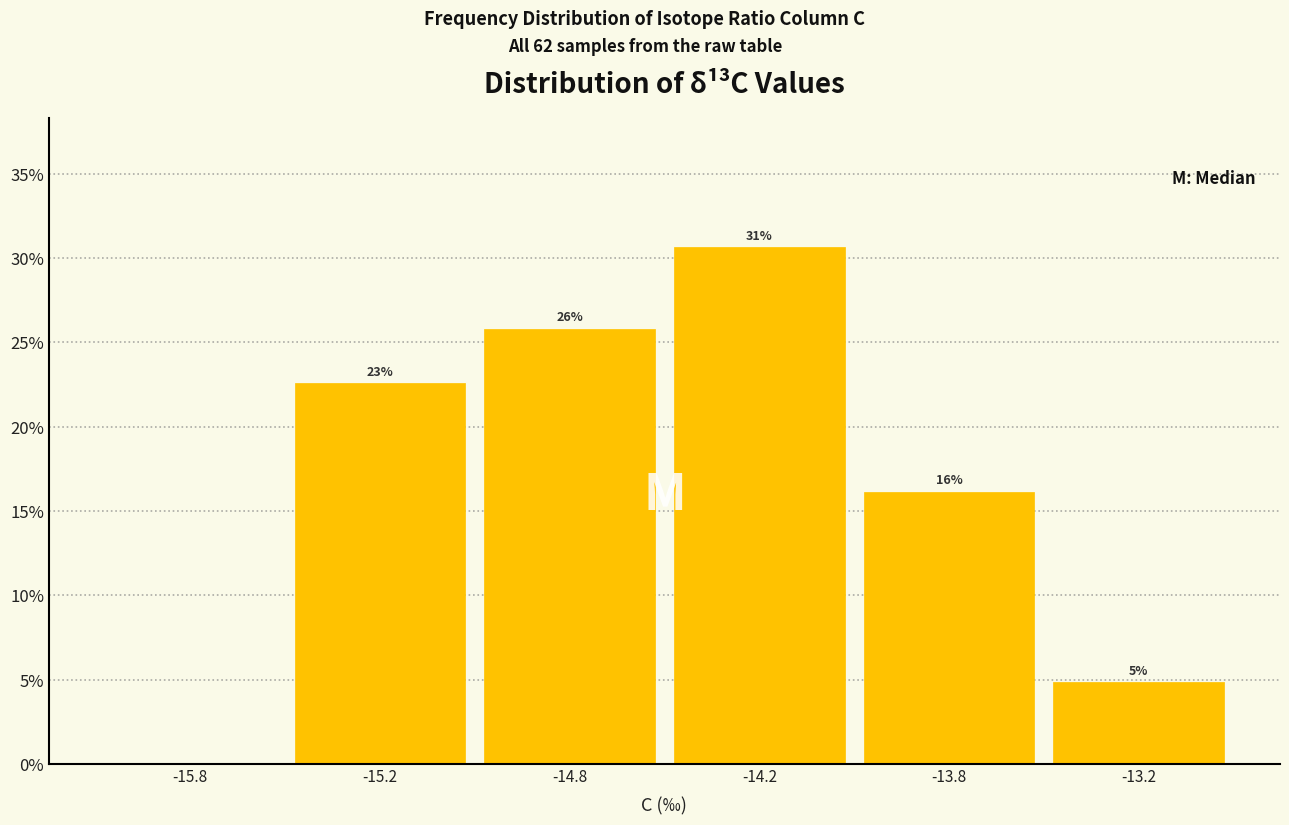

Are the bars horizontal?

No